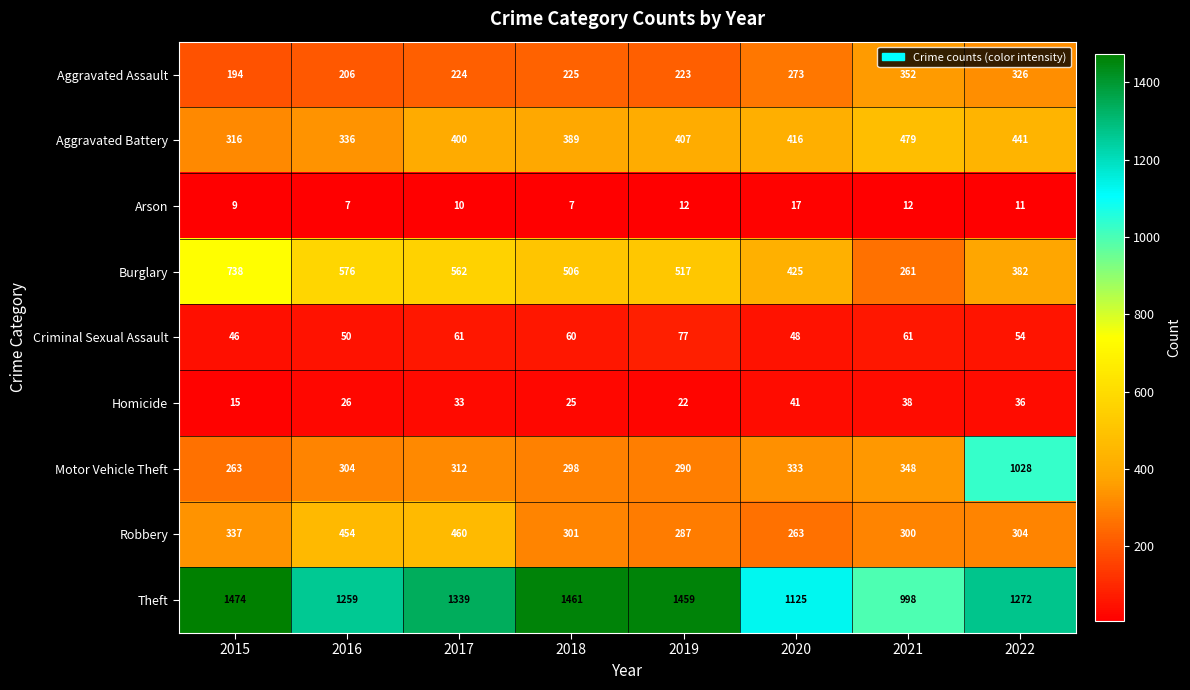

The Aggravated Battery series shows 119 at 2018. True or false?

False